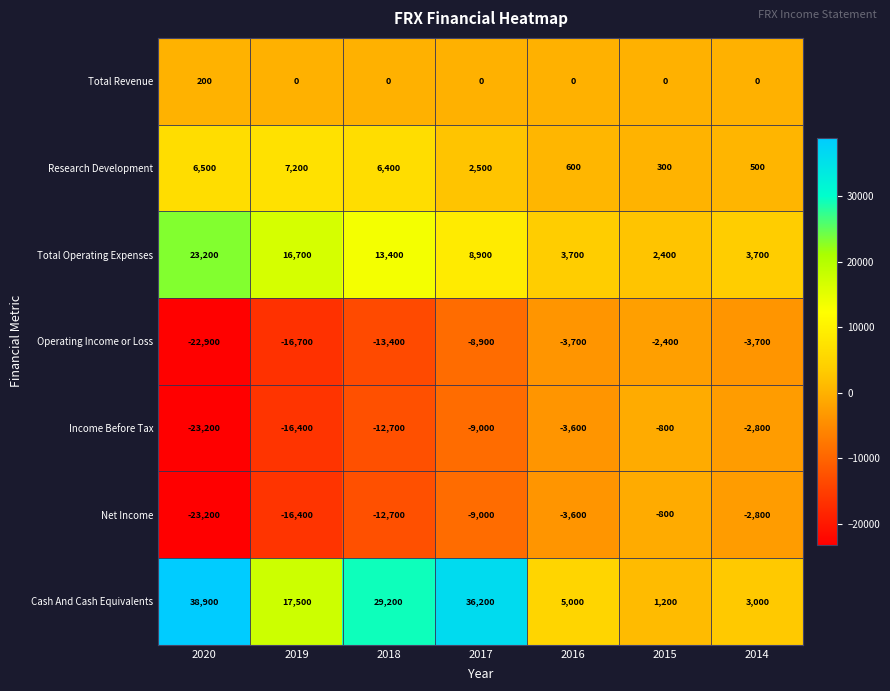

What is the smallest value displayed?

-23200